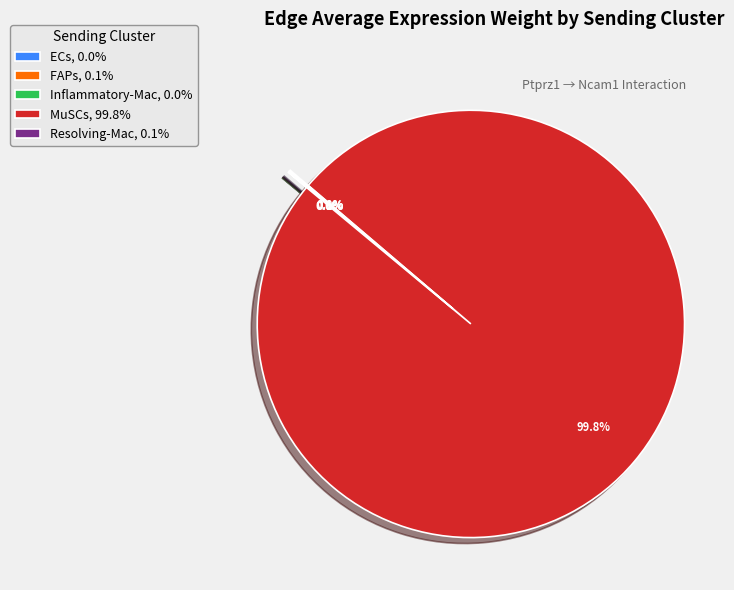

What percentage is NOT represented by MuSCs, 99.8%?

0.2%